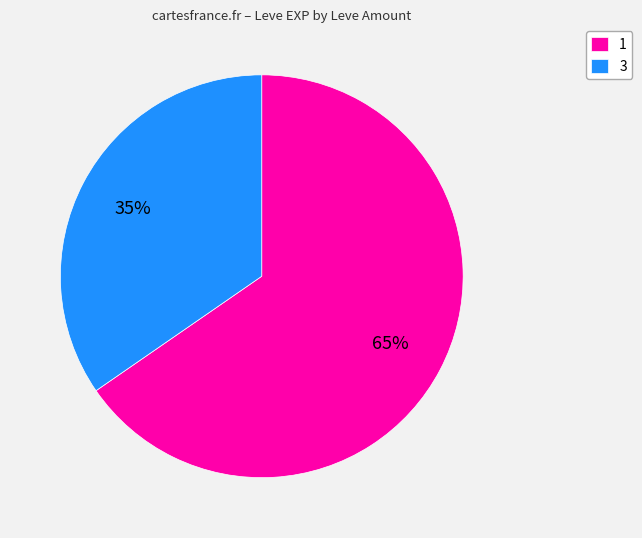

Which category has the biggest portion of the pie?

1